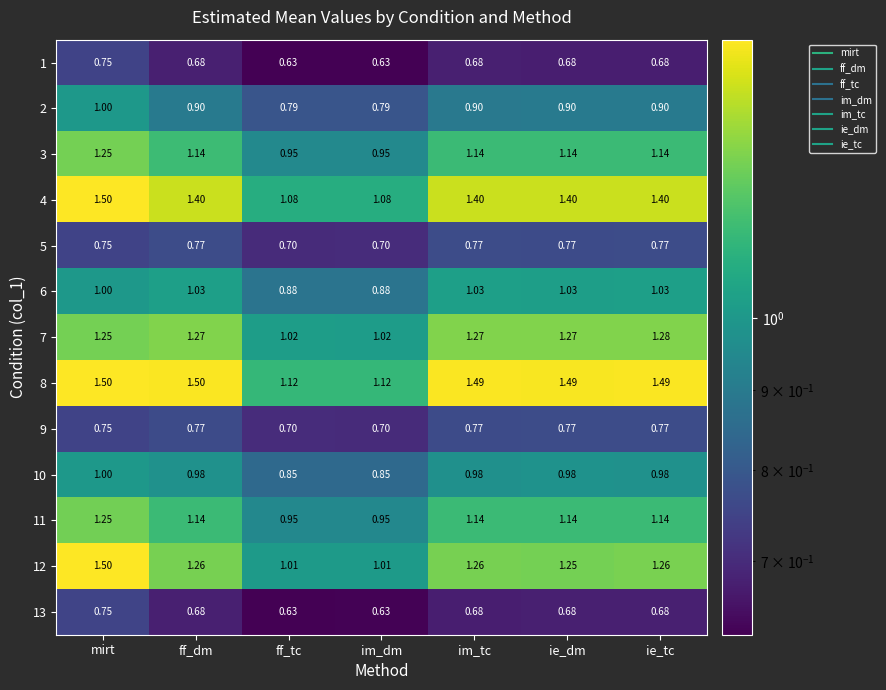

Where does the 3 series first go above 1?

mirt